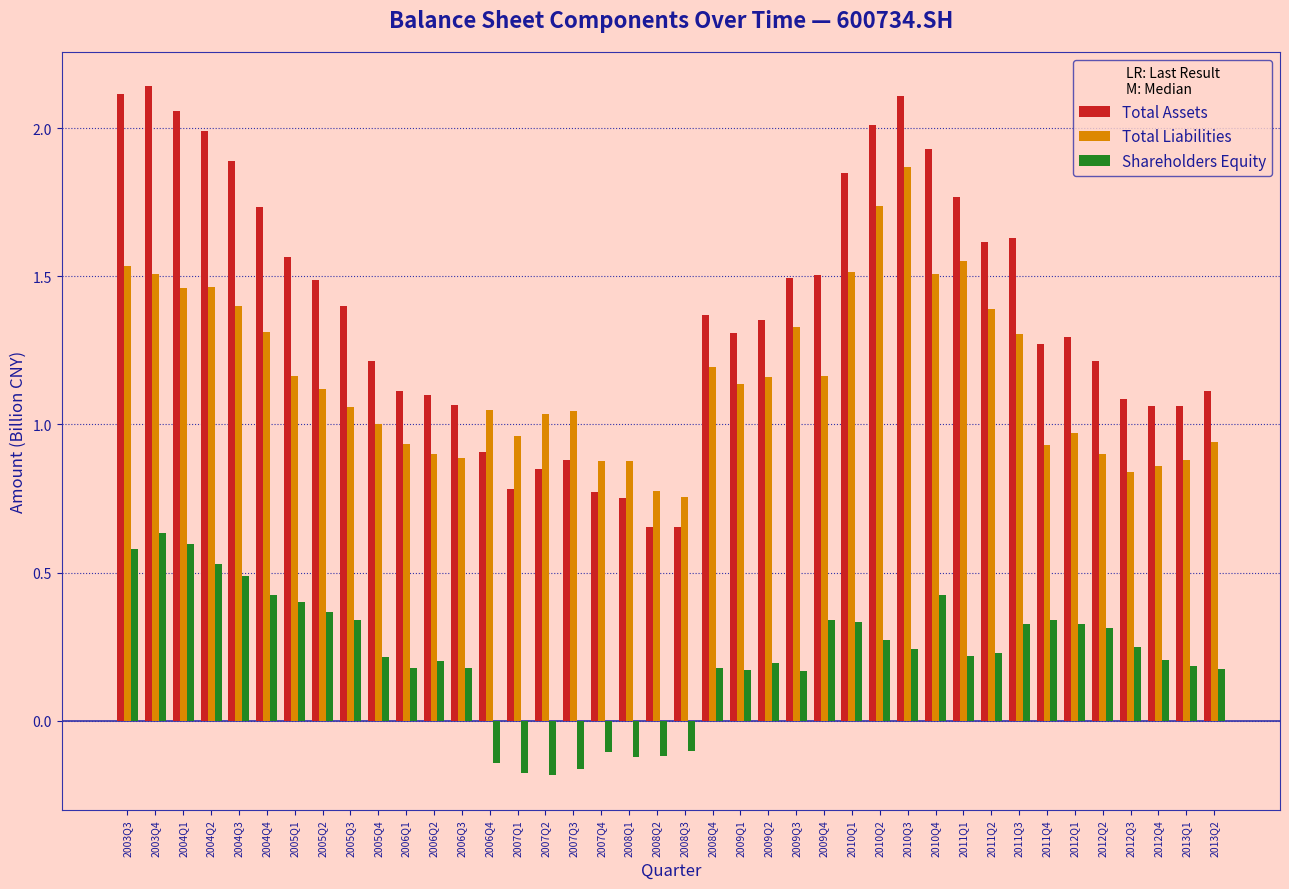

Which series changed the most between 2004Q2 and 2005Q2?

Total Assets